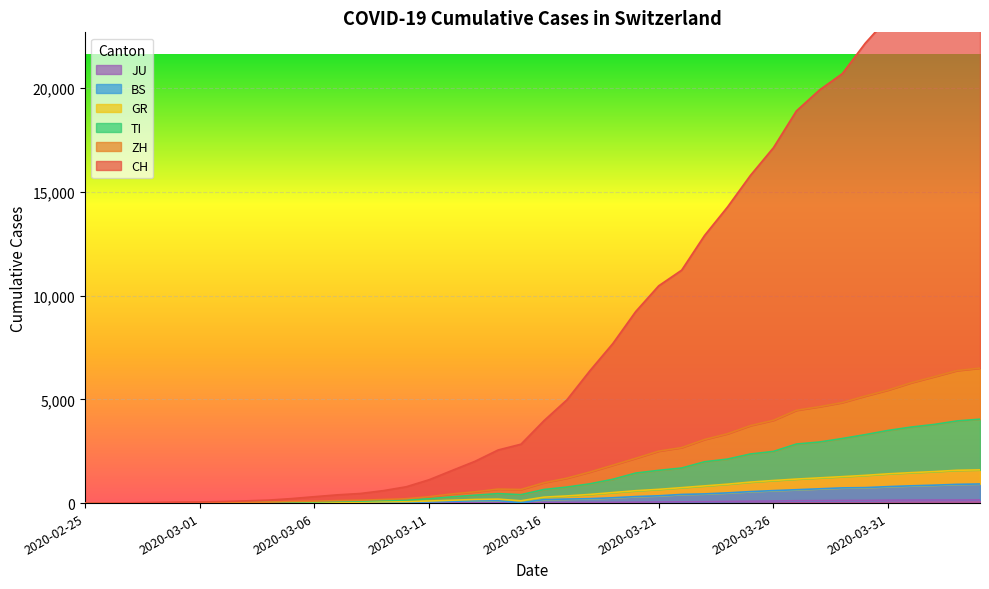

Which series has the largest range (max minus min)?

CH